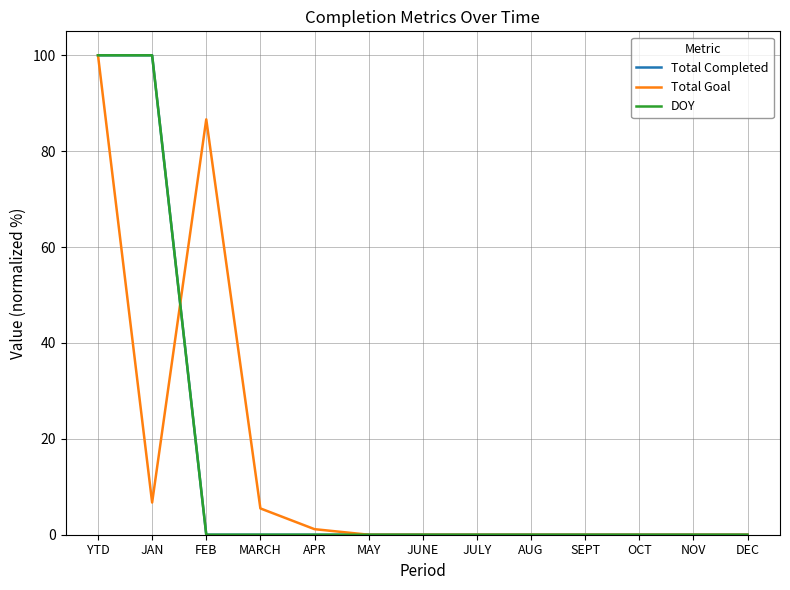

Between YTD and JULY, which series saw the biggest shift?

Total Completed